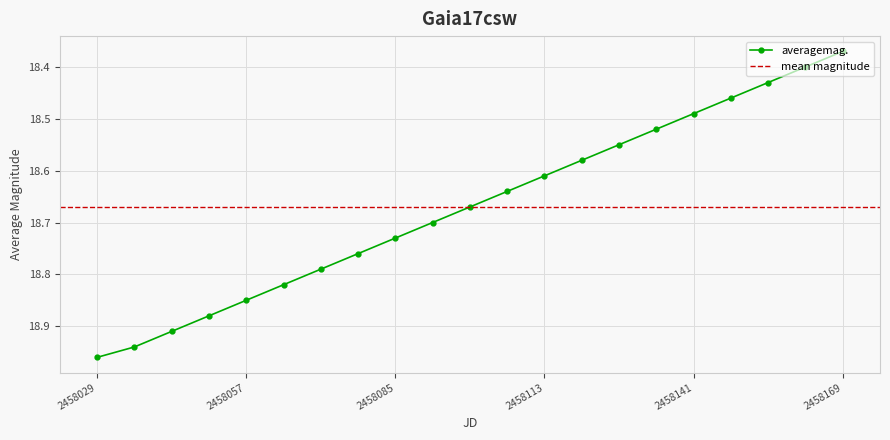

The averagemag. series shows 5.1 at 2458029. True or false?

False